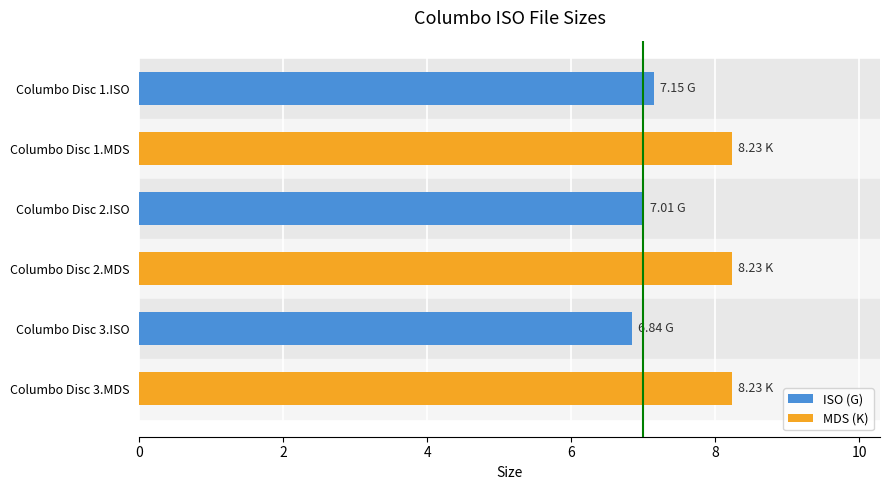

How many values exceed 8?

3